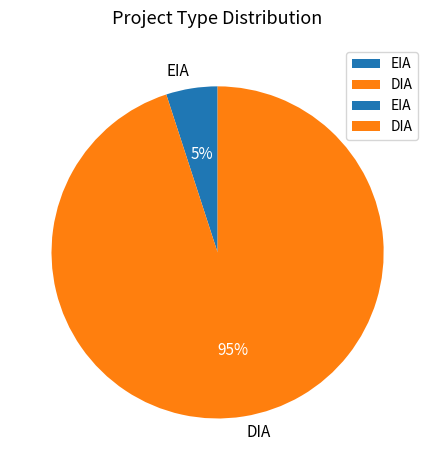

Does any single category account for the majority?

Yes